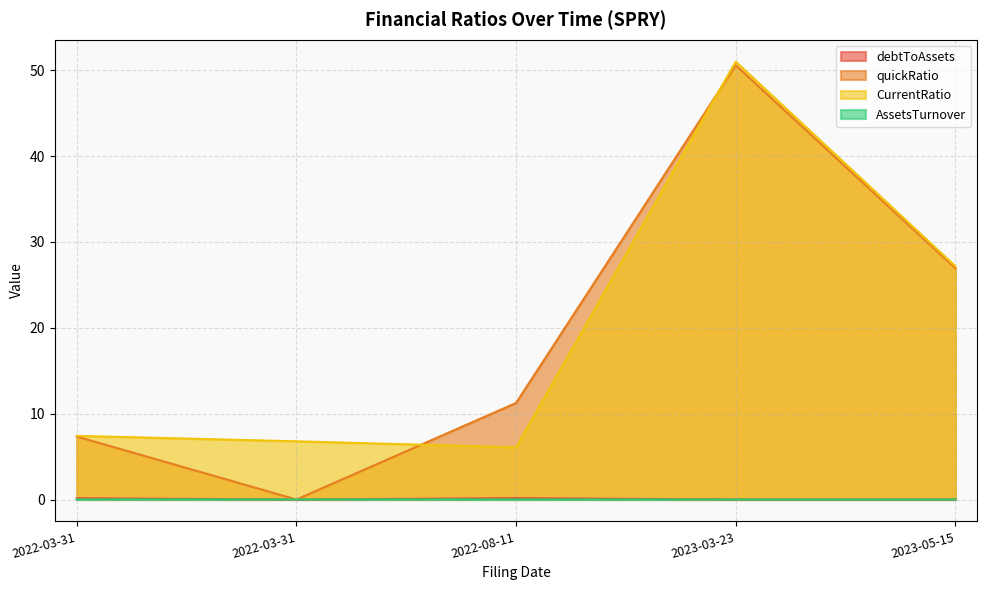

Which series ends up on top after the final intersection of quickRatio and AssetsTurnover?

quickRatio